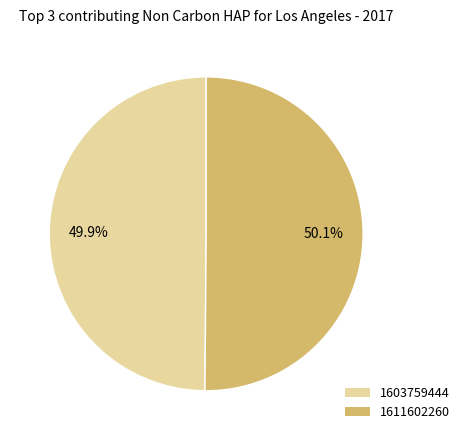

What percentage is the 1611602260 slice, to the nearest percent?

50%